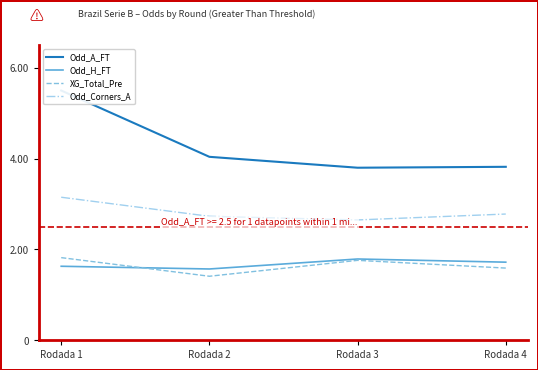

Is it true that XG_Total_Pre equals 1.8 at Rodada 3?

True